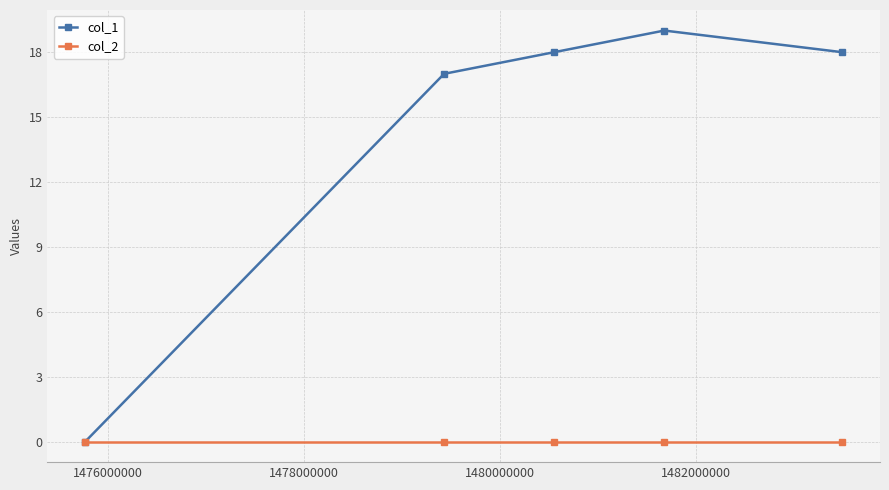

What is the maximum value for col_1?

19